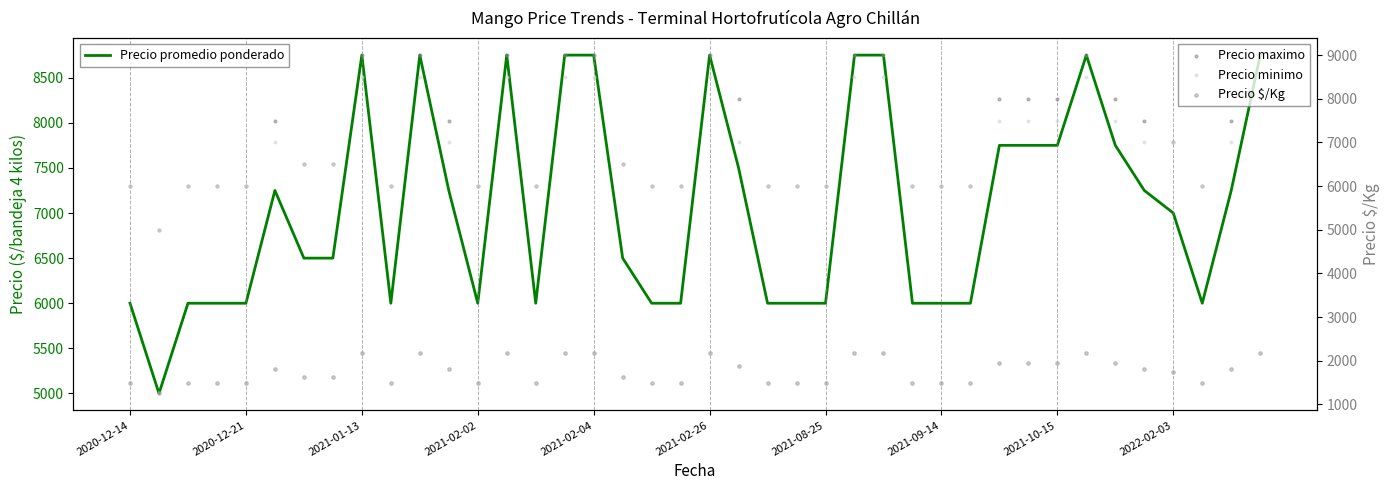

Is the value of Precio $/Kg at 25 greater than the value of Precio maximo at 20?

No